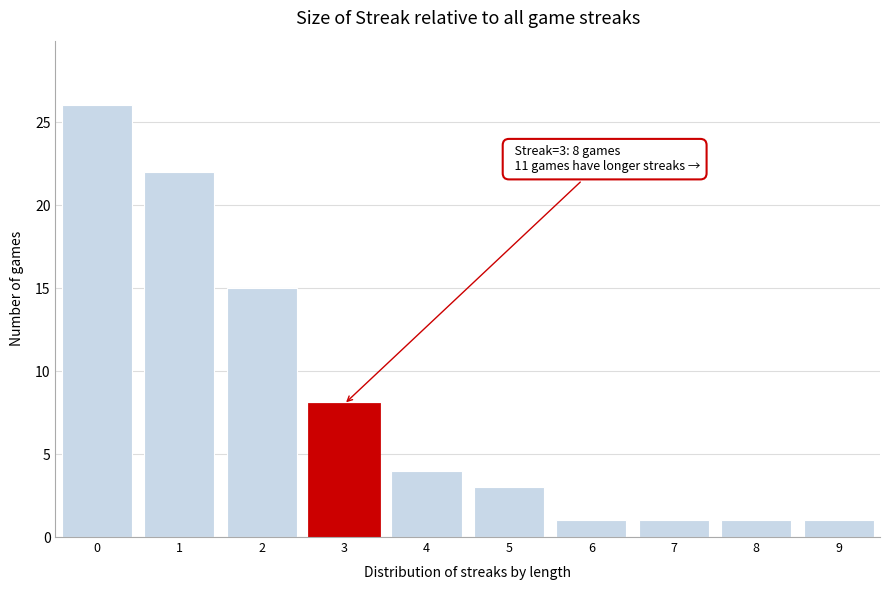

Over which range of the x-axis is the bar tallest?

-0.5 to 0.5